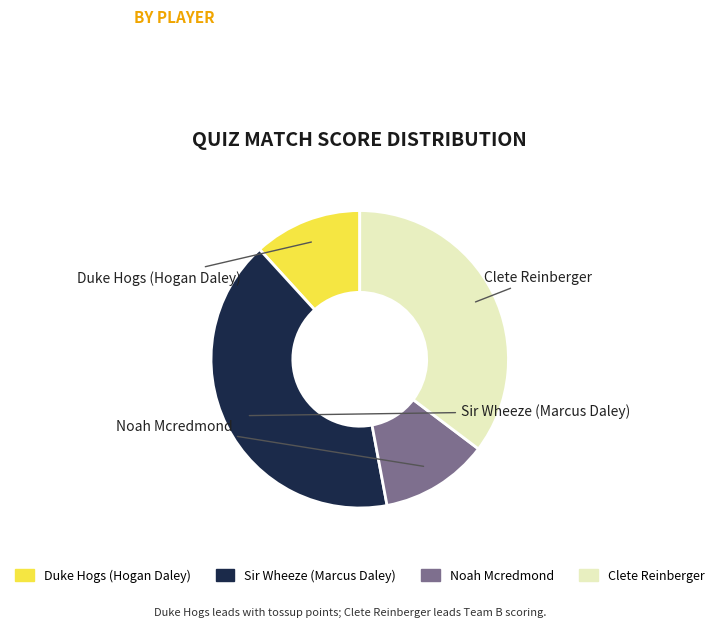

Does any single category account for the majority?

No